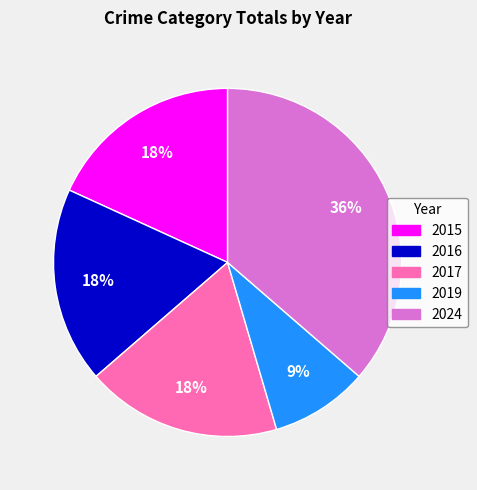

What is the ratio of the value at 2015 to the value at 2019?

2.0